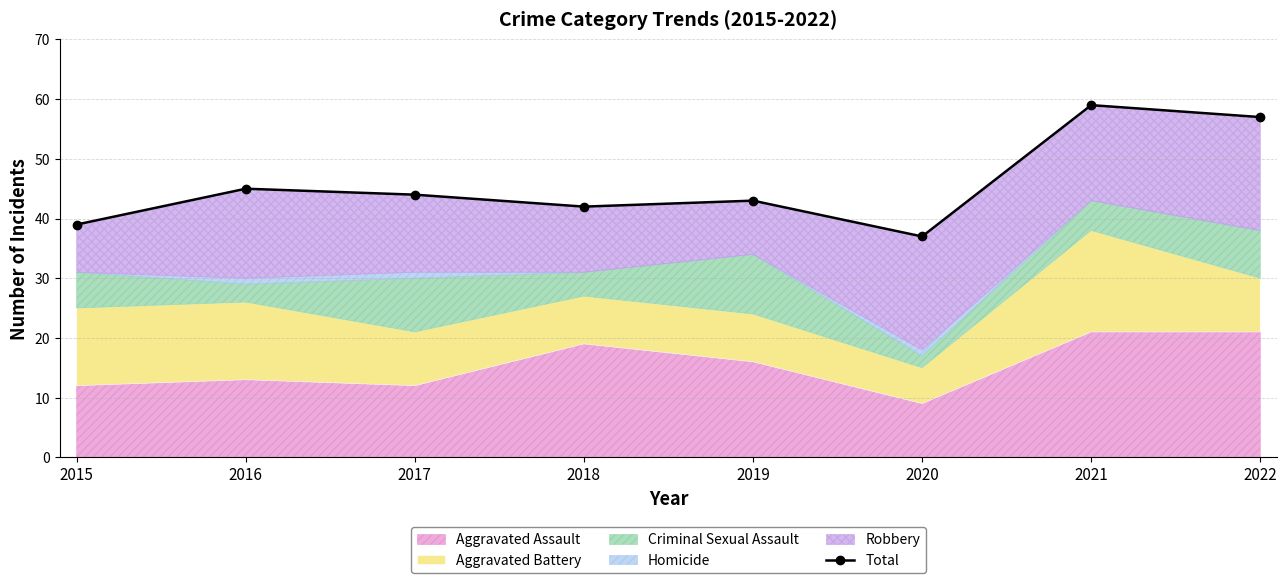

At which label is the value closest to 48?

2016